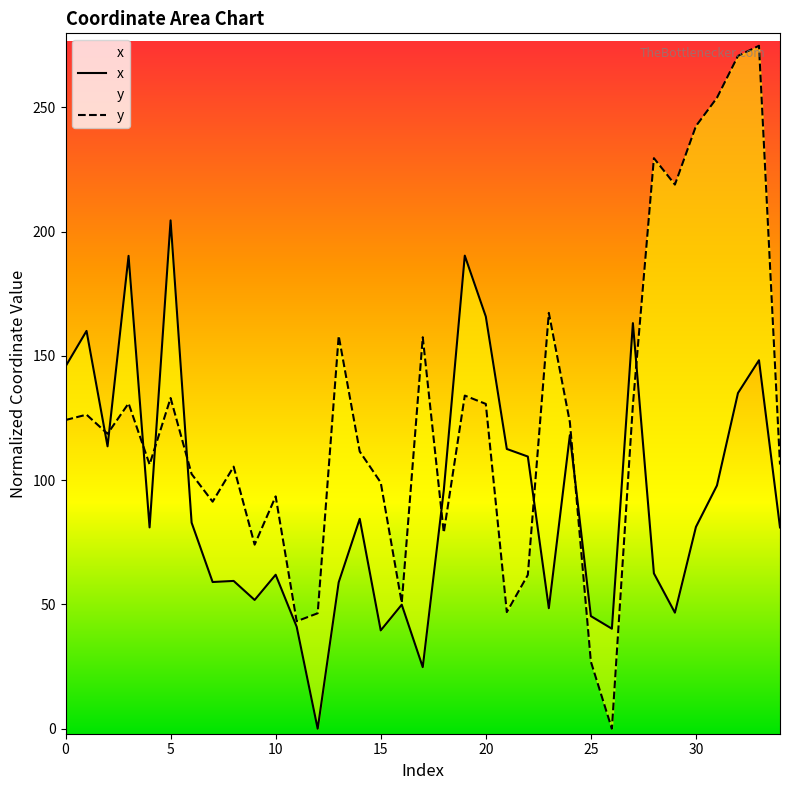

What is the sum of all y values?

4370.4